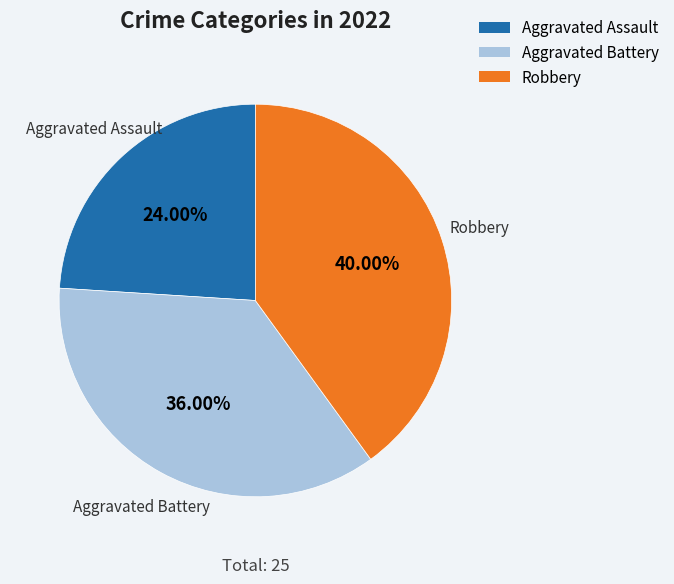

Which slice is the largest?

Robbery